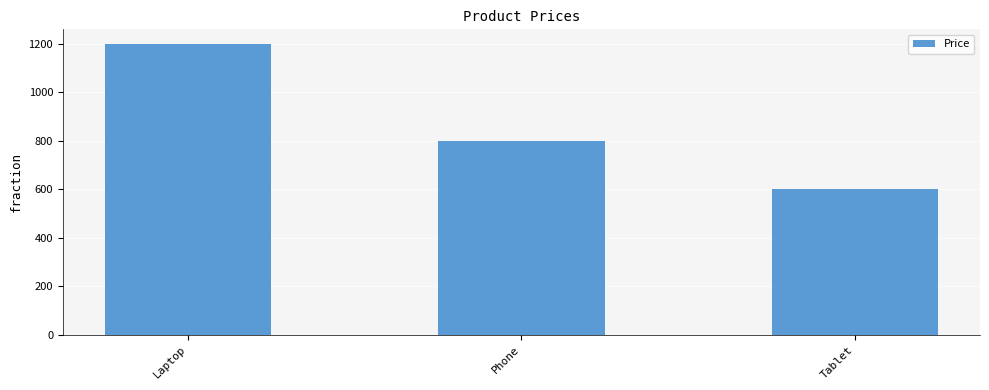

Which has a higher value, Tablet or Laptop?

Laptop